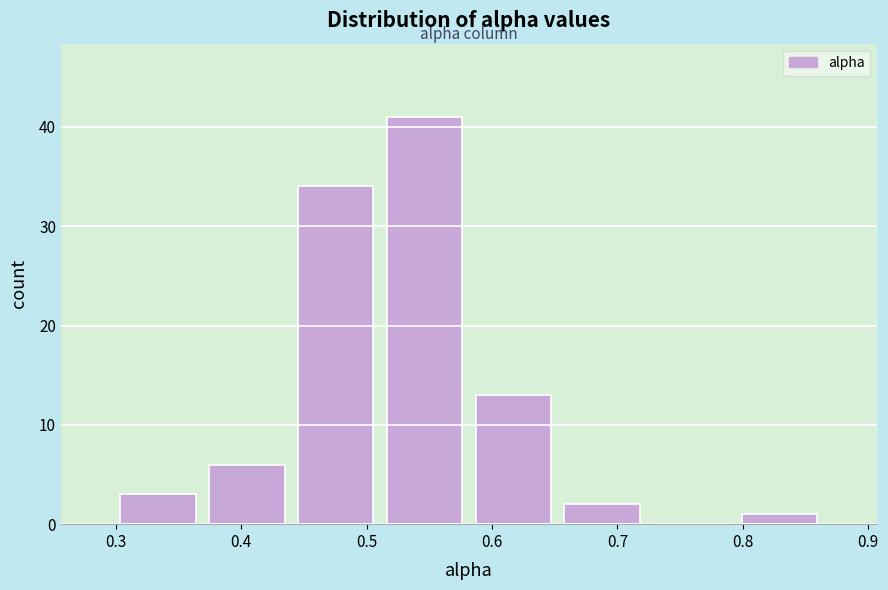

Reading left to right, list every bar in this chart as the range it spans on the x-axis followed by its height. Neither the bar edges nor the heights are printed on the chart, so give them approximately, as read against the axes.

0.30 to 0.37: 3
0.37 to 0.44: 6
0.44 to 0.51: 34
0.51 to 0.58: 41
0.58 to 0.65: 13
0.65 to 0.72: 2
0.72 to 0.79: 0
0.79 to 0.86: 1